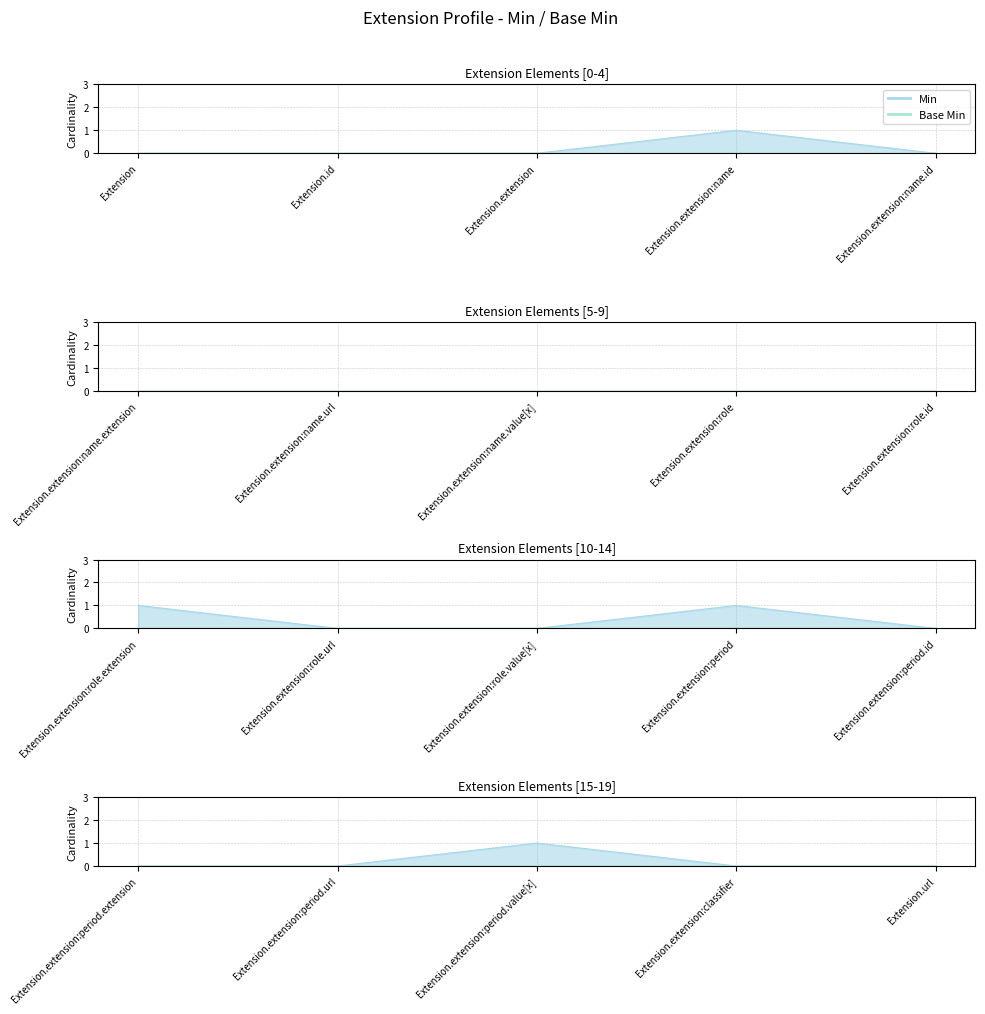

Where is Min nearest to the value 0?

Extension